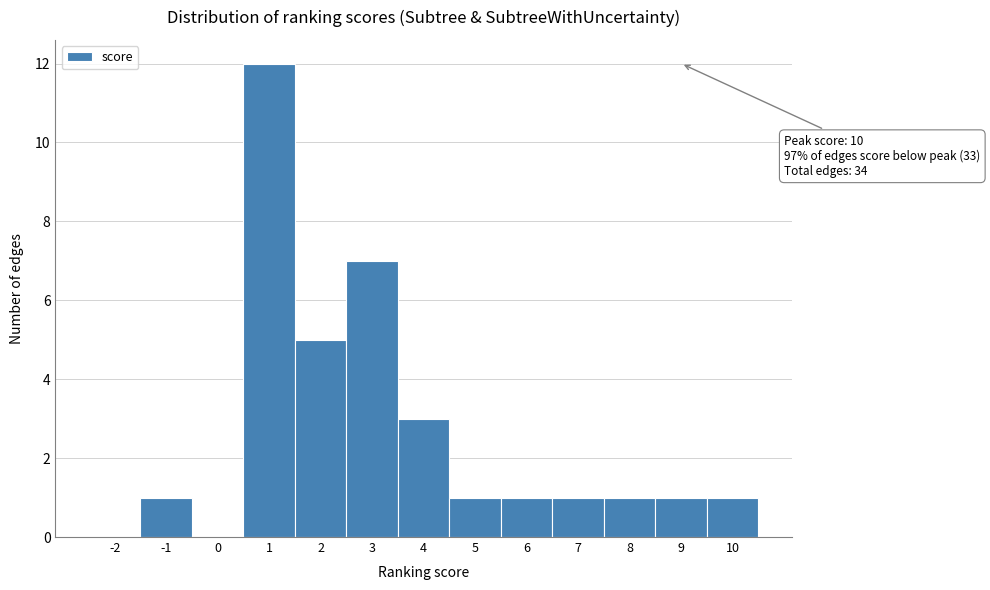

Reading right to left, transcribe all the data shown in this chart.

10=1	9=1	8=1	7=1	6=1	5=1	4=3	3=7	2=5	1=12	0=0	-1=1	-2=0